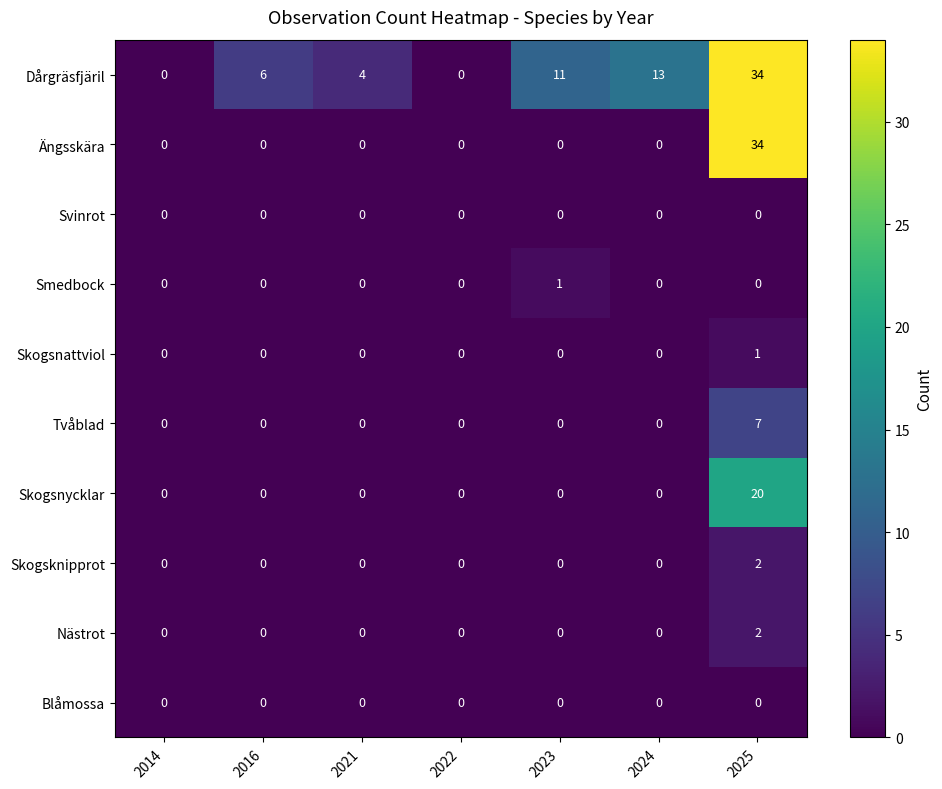

What value does the Tvåblad series have at 2025?

7